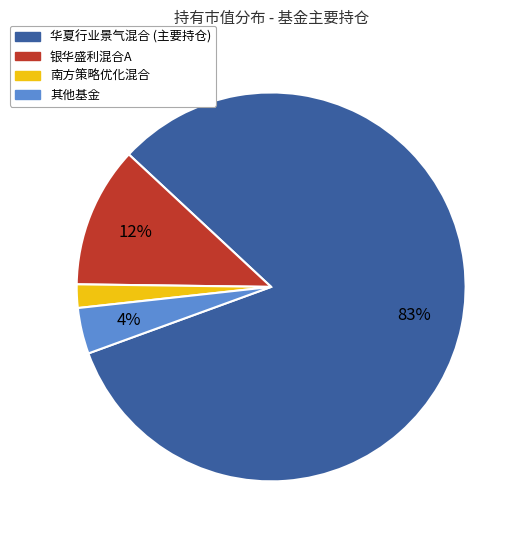

Does any single category account for the majority?

Yes